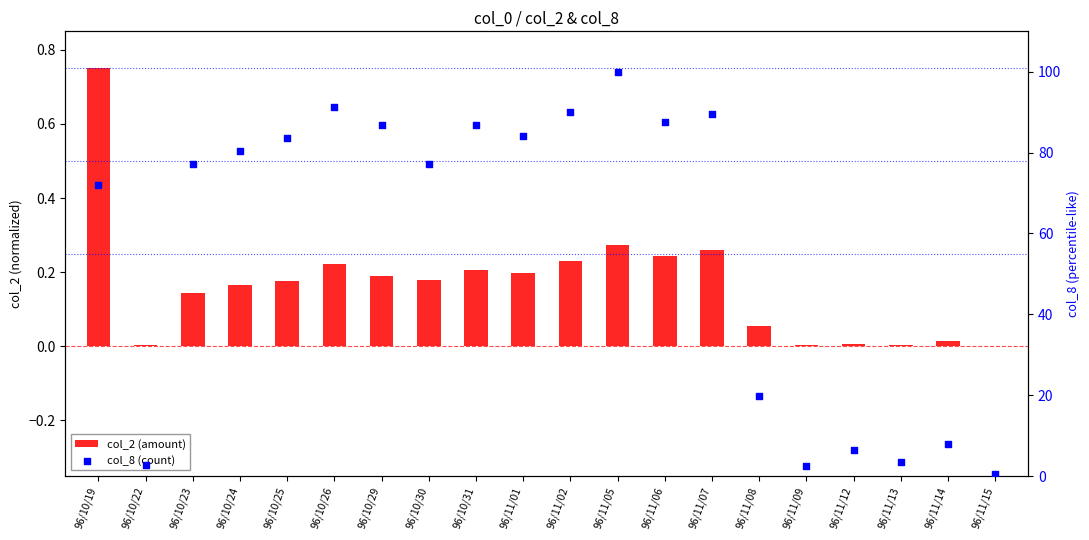

What are all the series names shown in the legend?

col_2 (amount), col_8 (count)